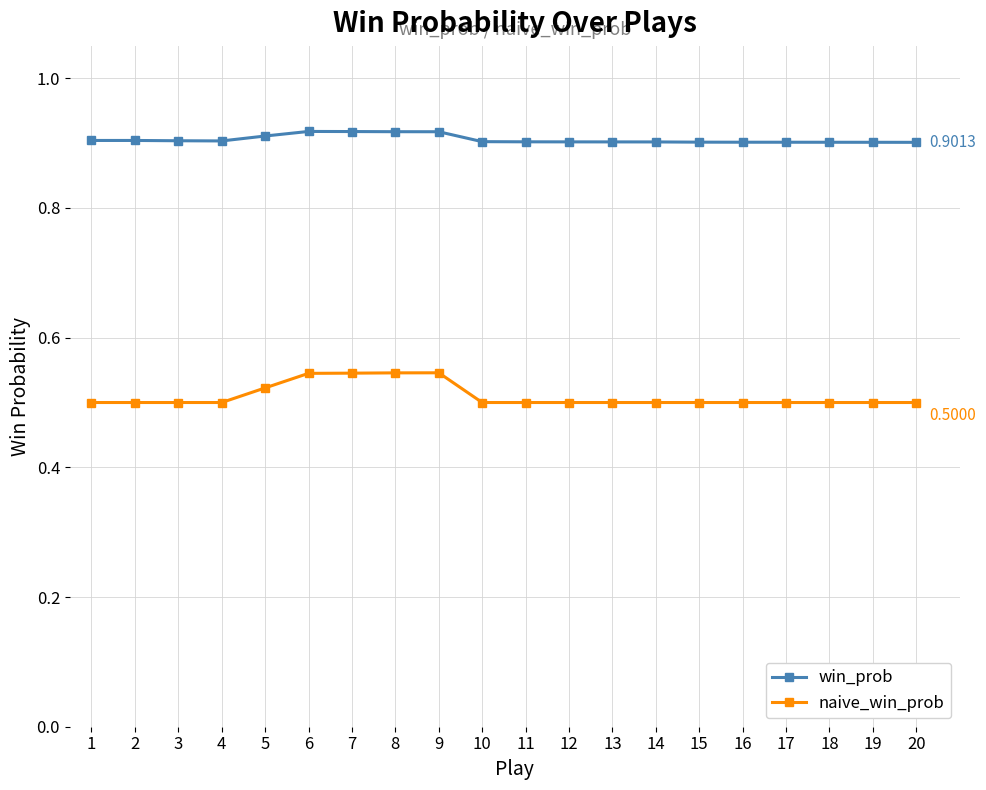

True or false: naive_win_prob and win_prob intersect in this chart.

False